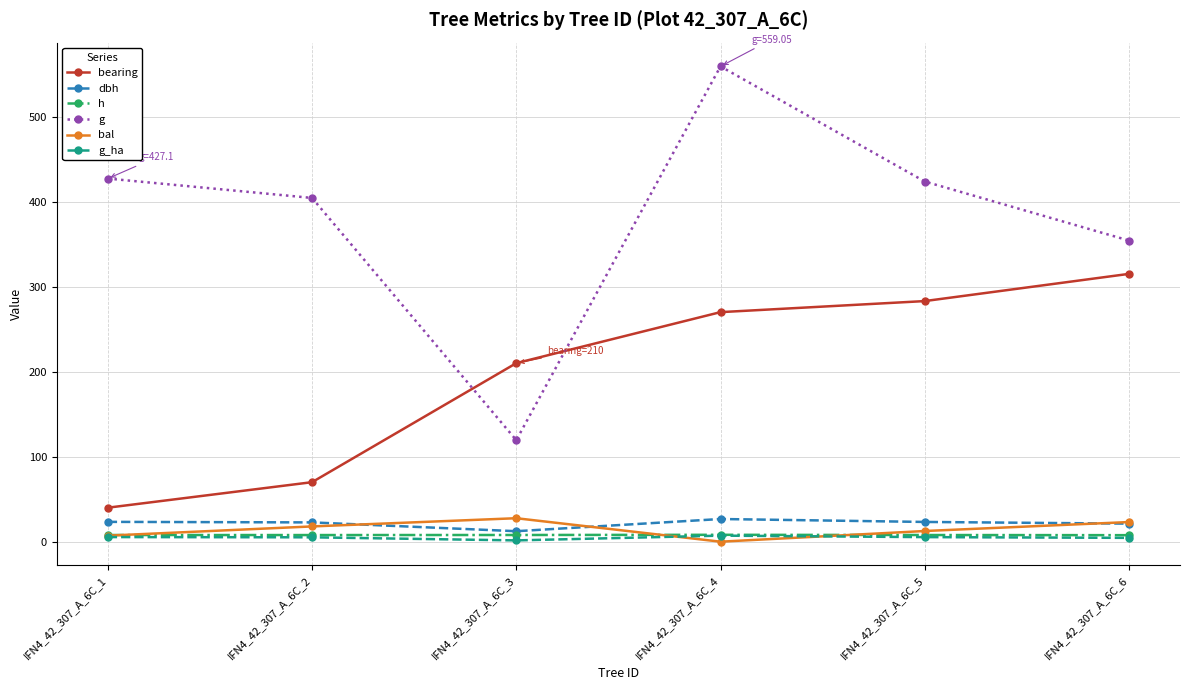

What is the value of the g point at the 3rd from the left?

119.4